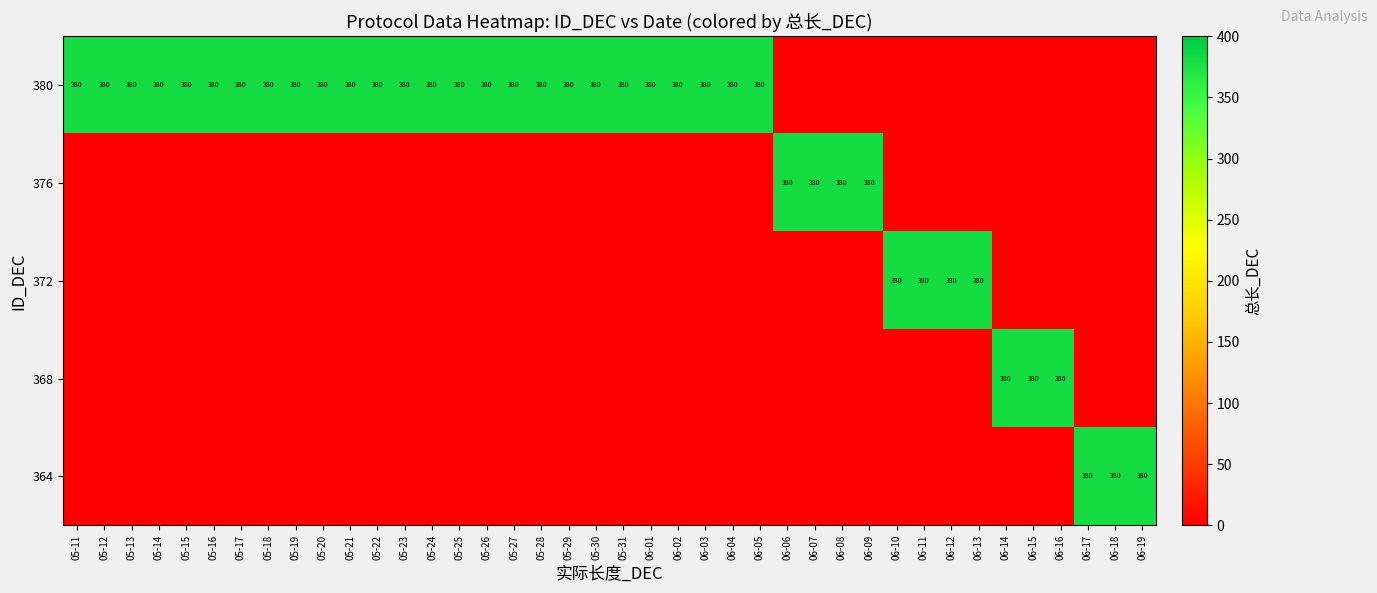

Is it true that 380 equals 612 at 05-15?

False